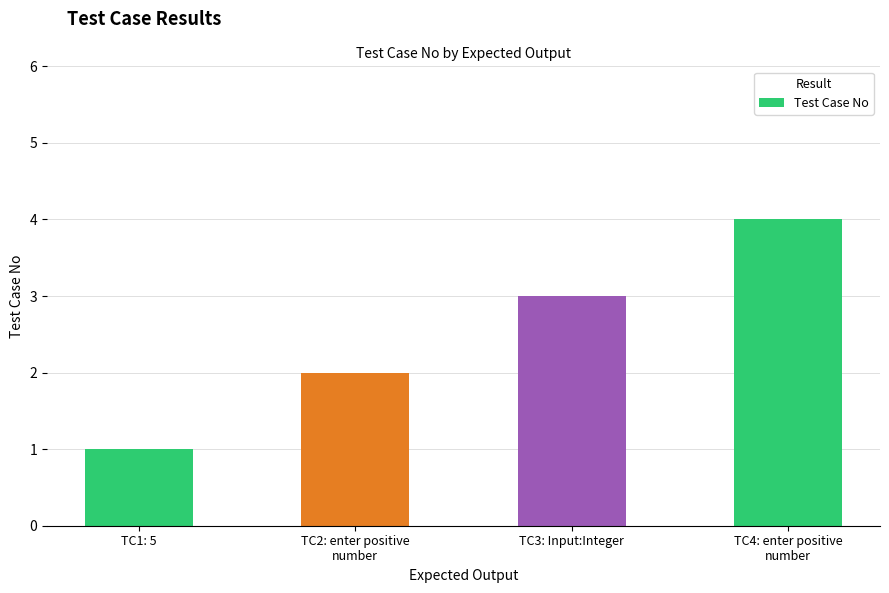

Reading left to right, list all the values displayed in this chart.

1	2	3	4